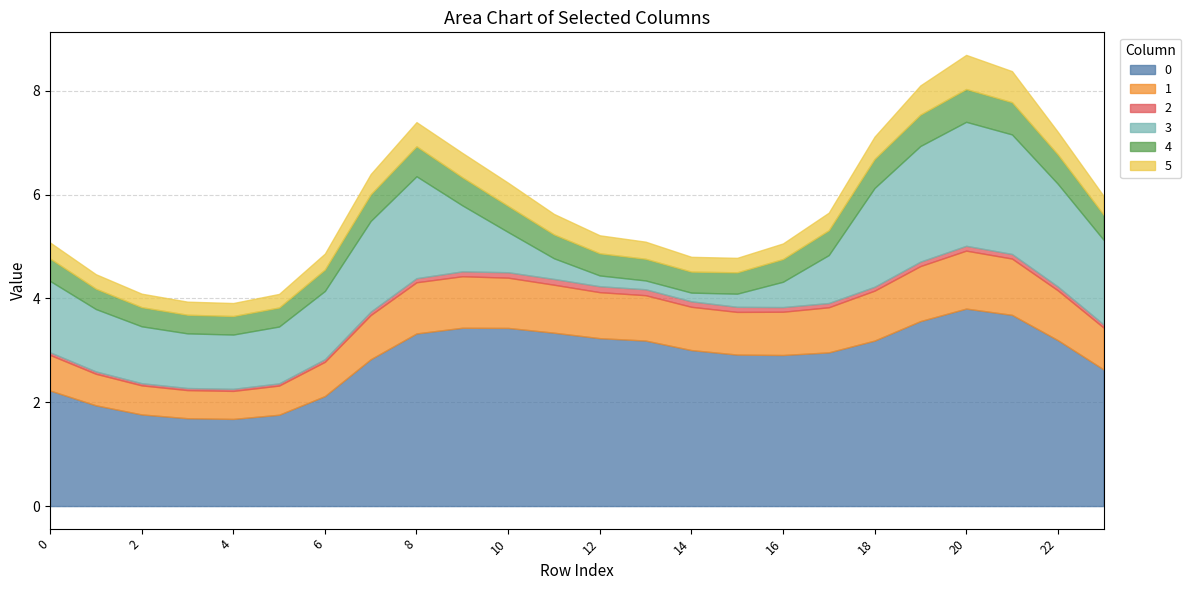

Does the chart display data point markers on the line(s)?

No